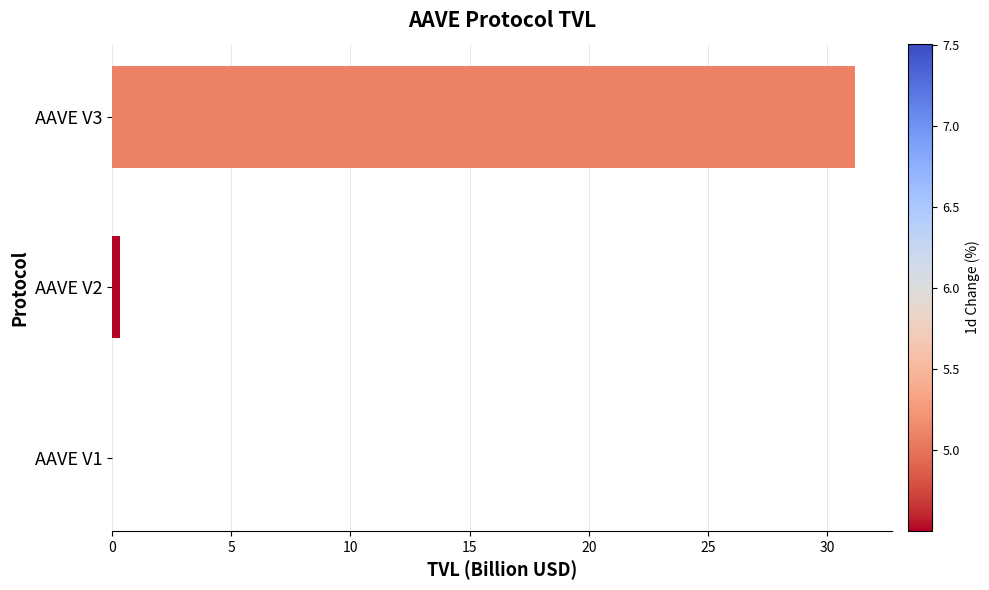

What is the sum of all values?

31.5